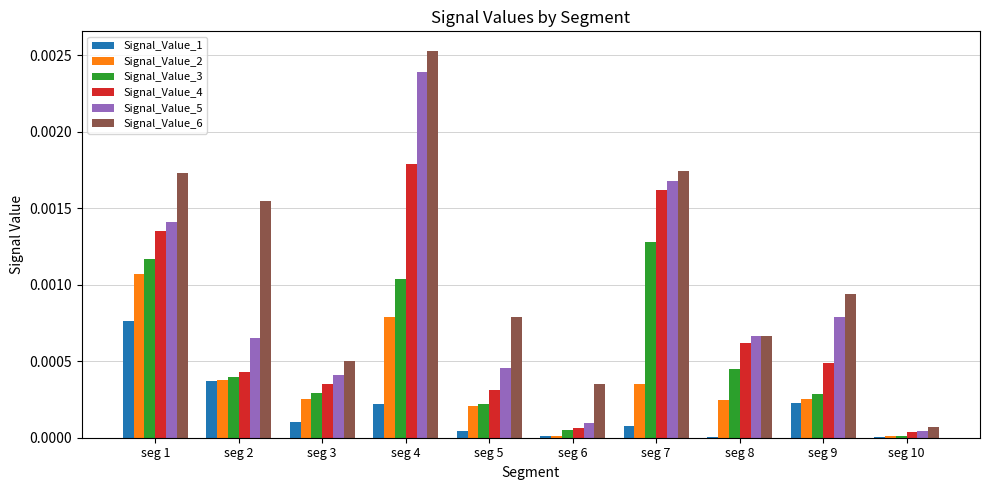

Which category has the highest value in the Signal_Value_3 series?

seg 7